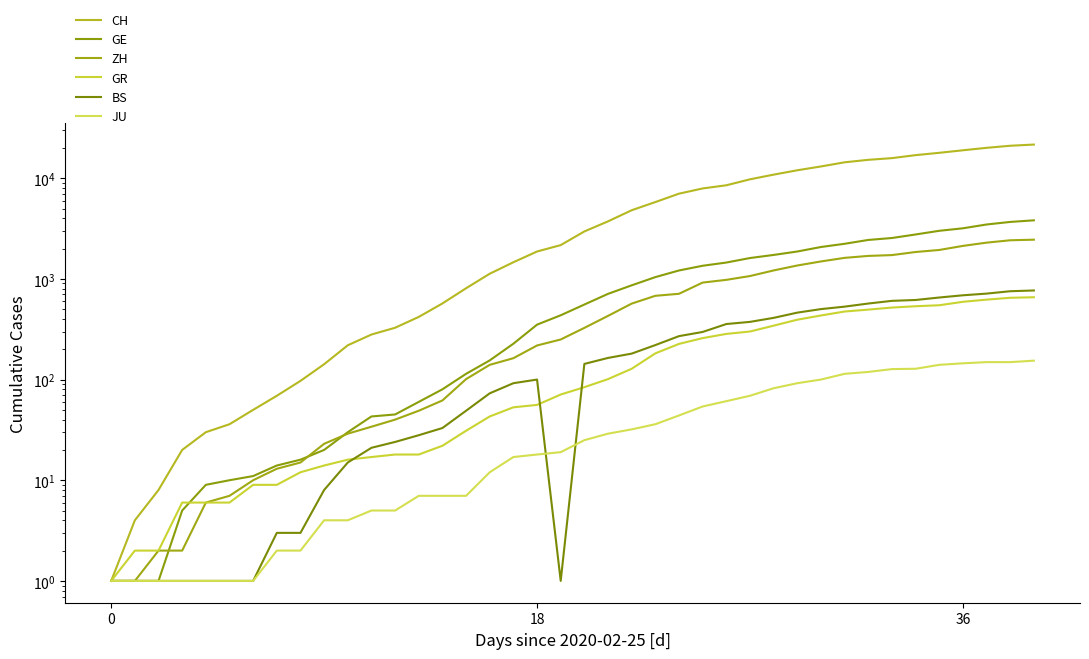

Is the value of GE at 28 greater than the value of BS at 9?

Yes